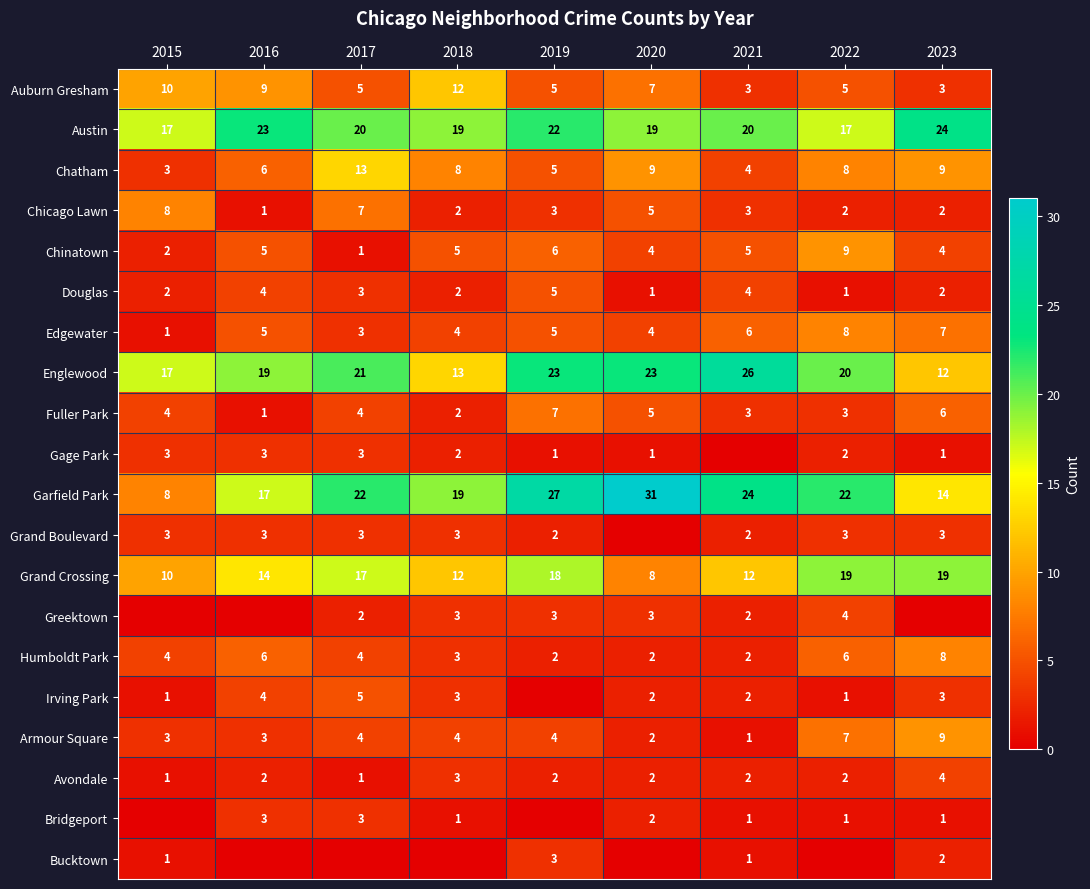

Is it true that Garfield Park equals 17 at 2016?

True